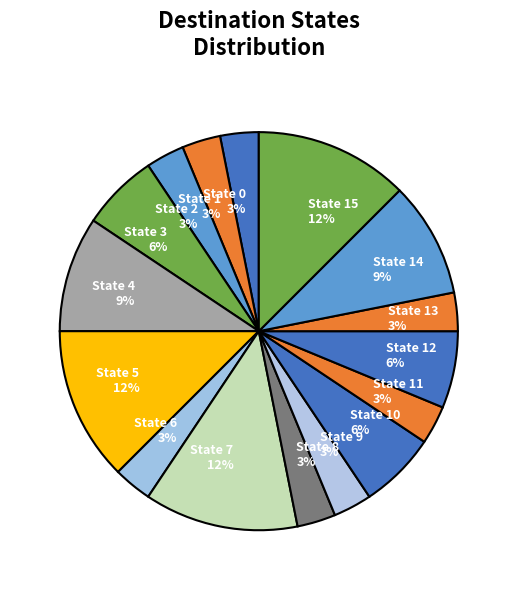

Is there any slice that represents more than half of the pie?

No